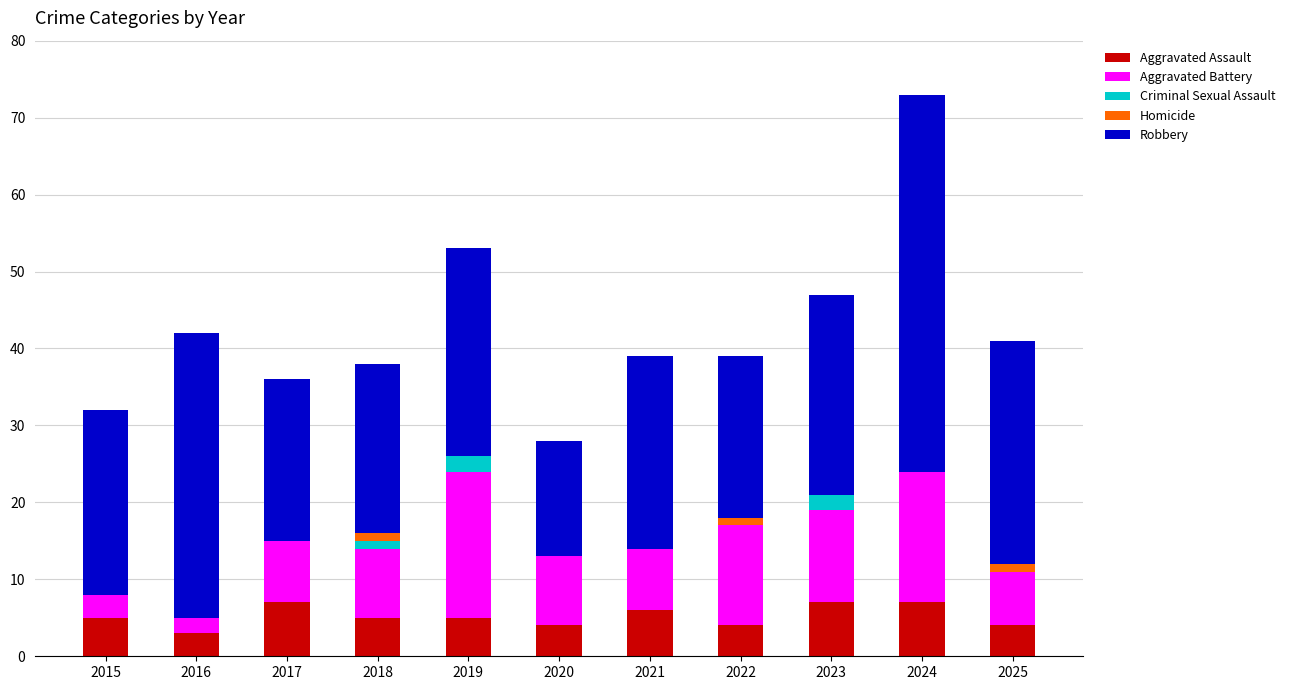

What is the total value across all series at 2023?

47